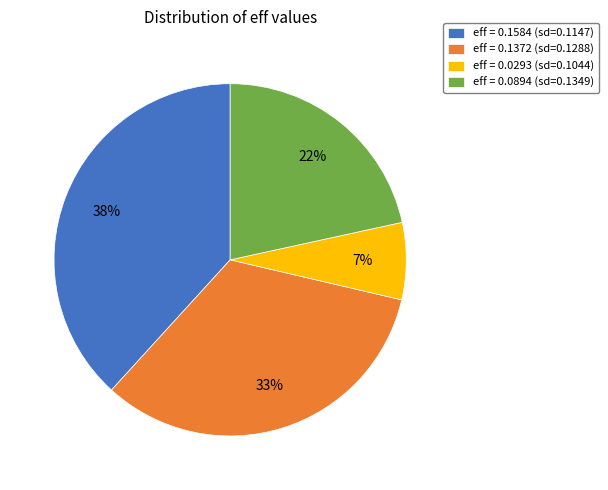

Does eff = 0.1372 (sd=0.1288) represent more than half of the total?

No